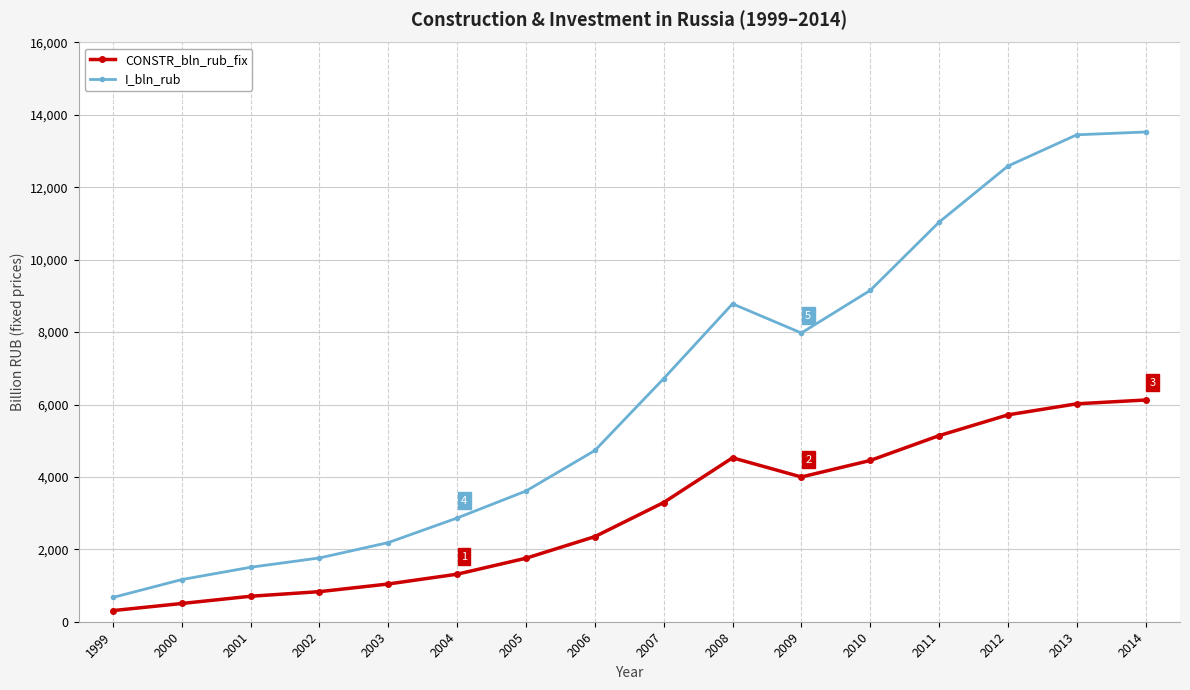

Between 2009 and 2012, which series saw the biggest shift?

I_bln_rub